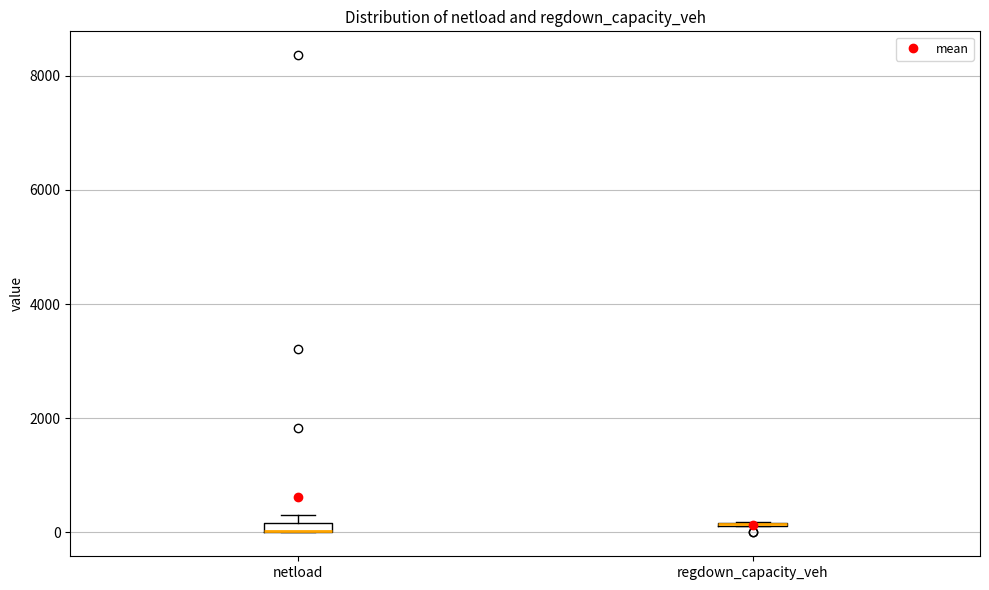

Where is the upper edge of the box for netload on the y-axis? The values are not printed on the chart, so give them approximately, as read against the axis.

200